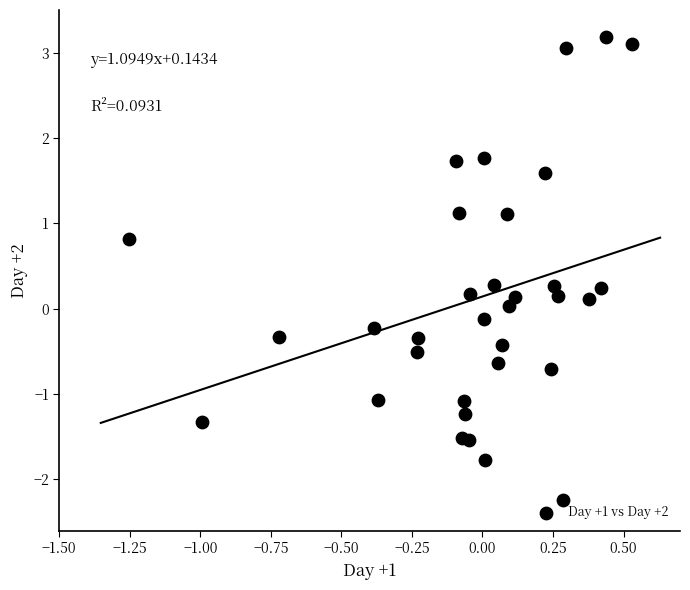

What is the range of Y values (max minus min)?

5.4